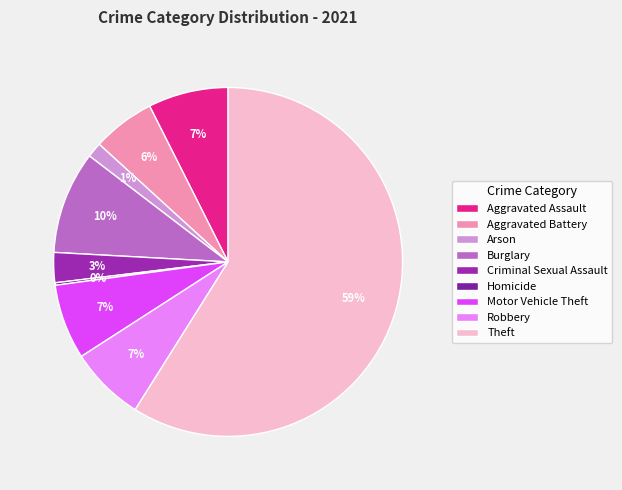

What percentage do Homicide and Burglary together represent?

9.7%